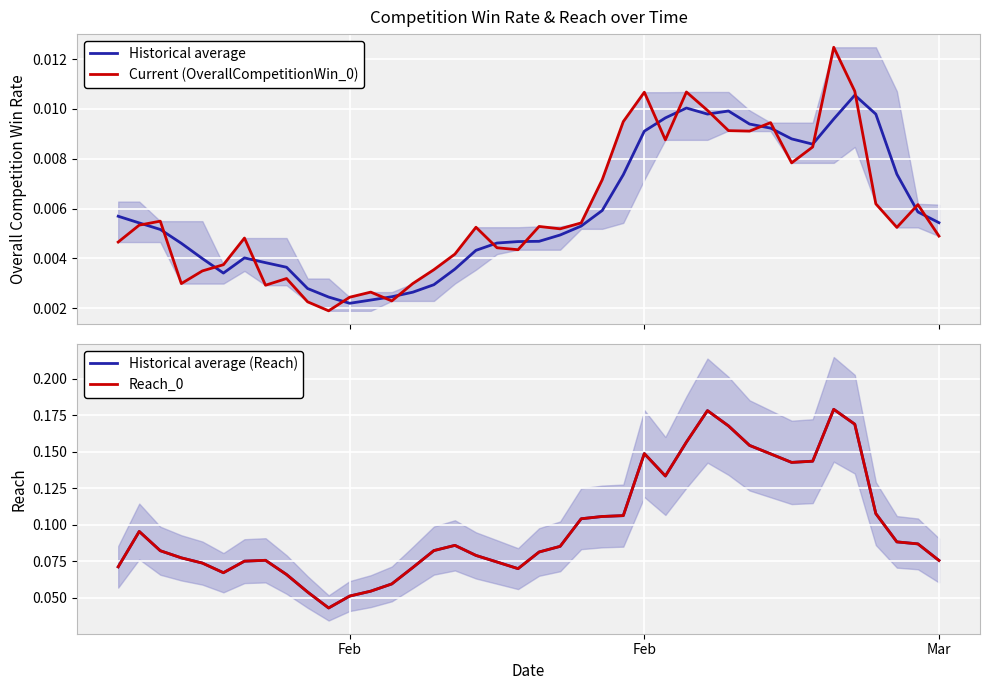

The Historical average series shows 0.0 at 14. True or false?

False